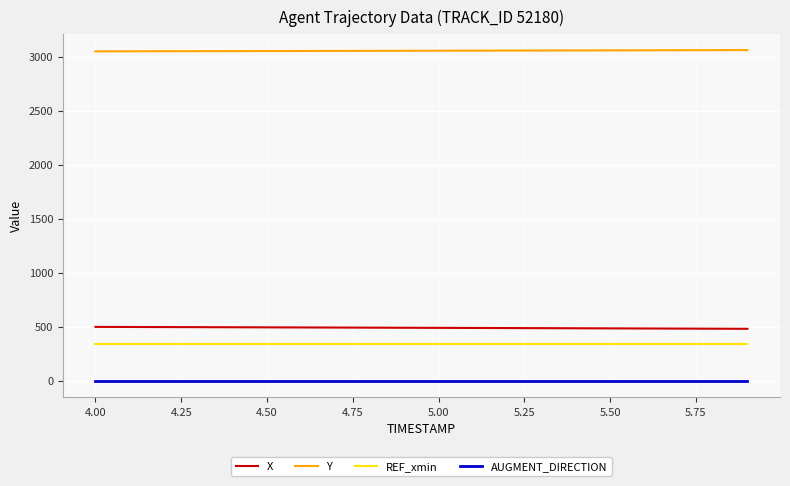

What is the highest value of the Y series?

3060.9